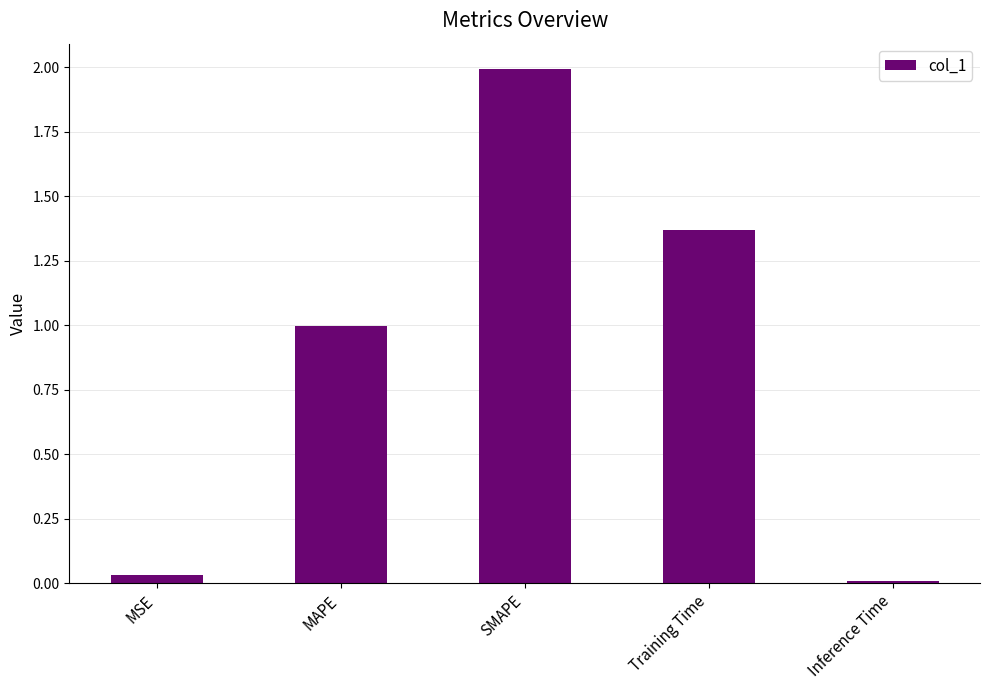

The value at MSE is 0.1. True or false?

False